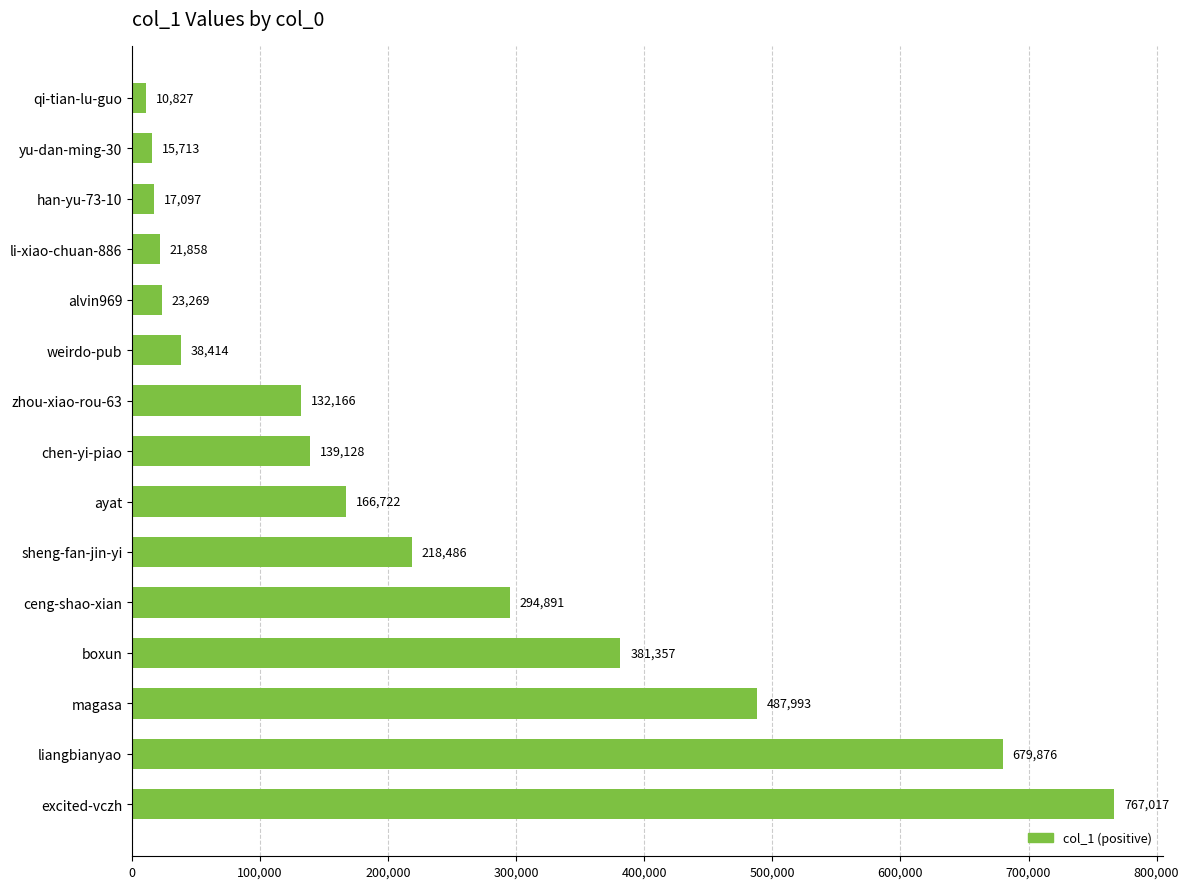

How many values are below 139128?

7